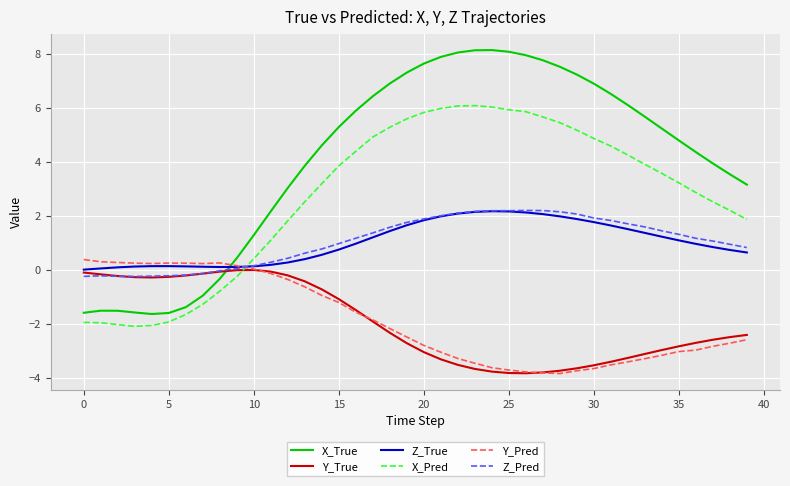

Which series has the largest total across all categories?

X_True